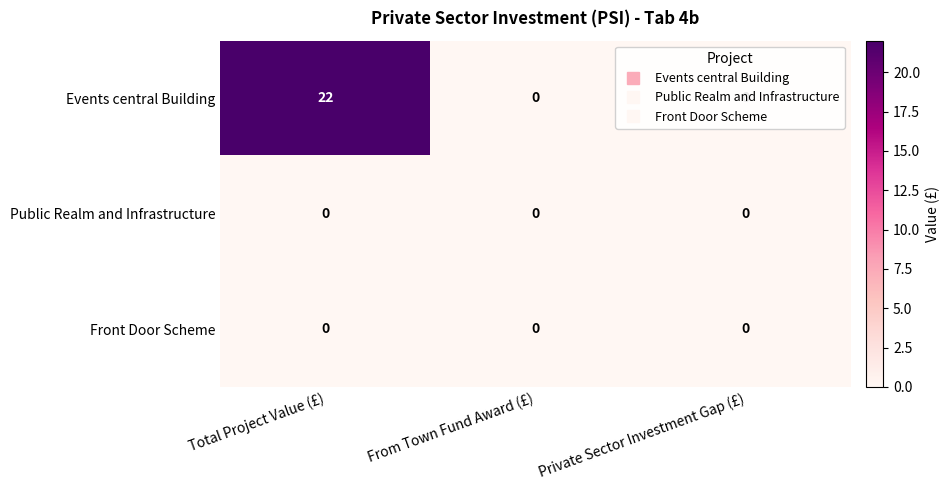

Between Total Project Value (£) and Private Sector Investment Gap (£), which series saw the biggest shift?

Events central Building